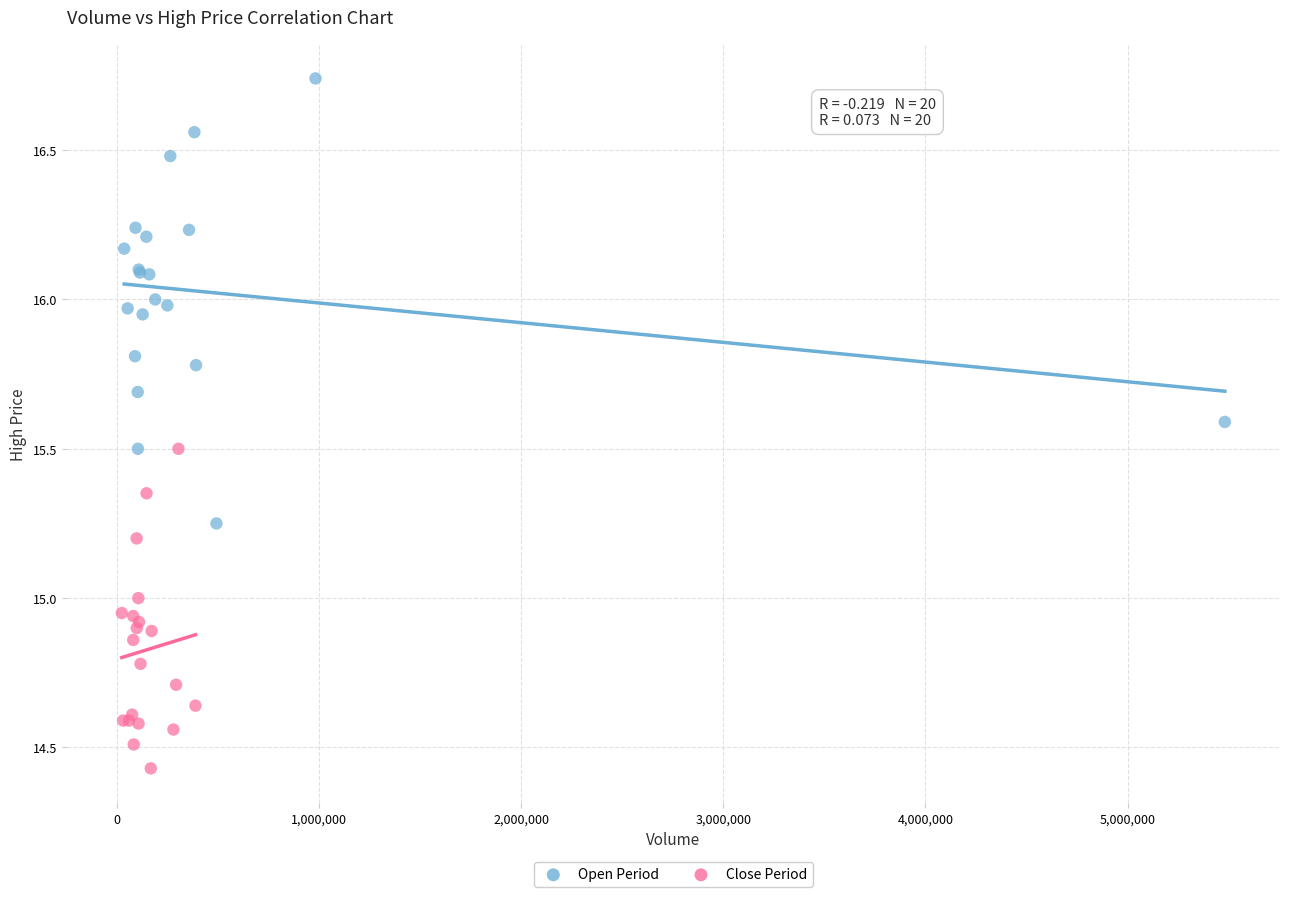

Which series reaches the minimum Y coordinate?

Close Period